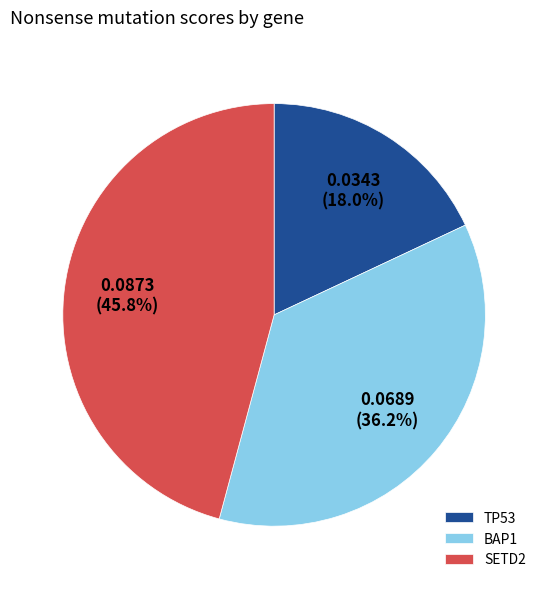

What percentage do SETD2 and BAP1 together represent?

82.0%